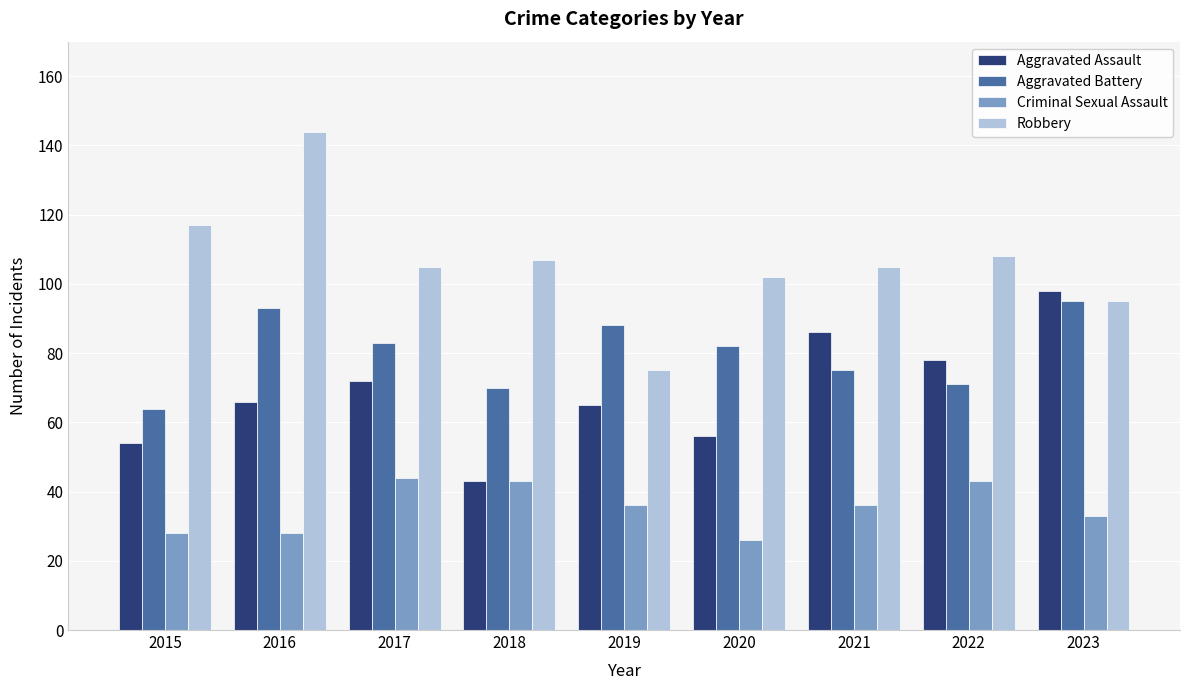

What is the greatest value displayed?

144